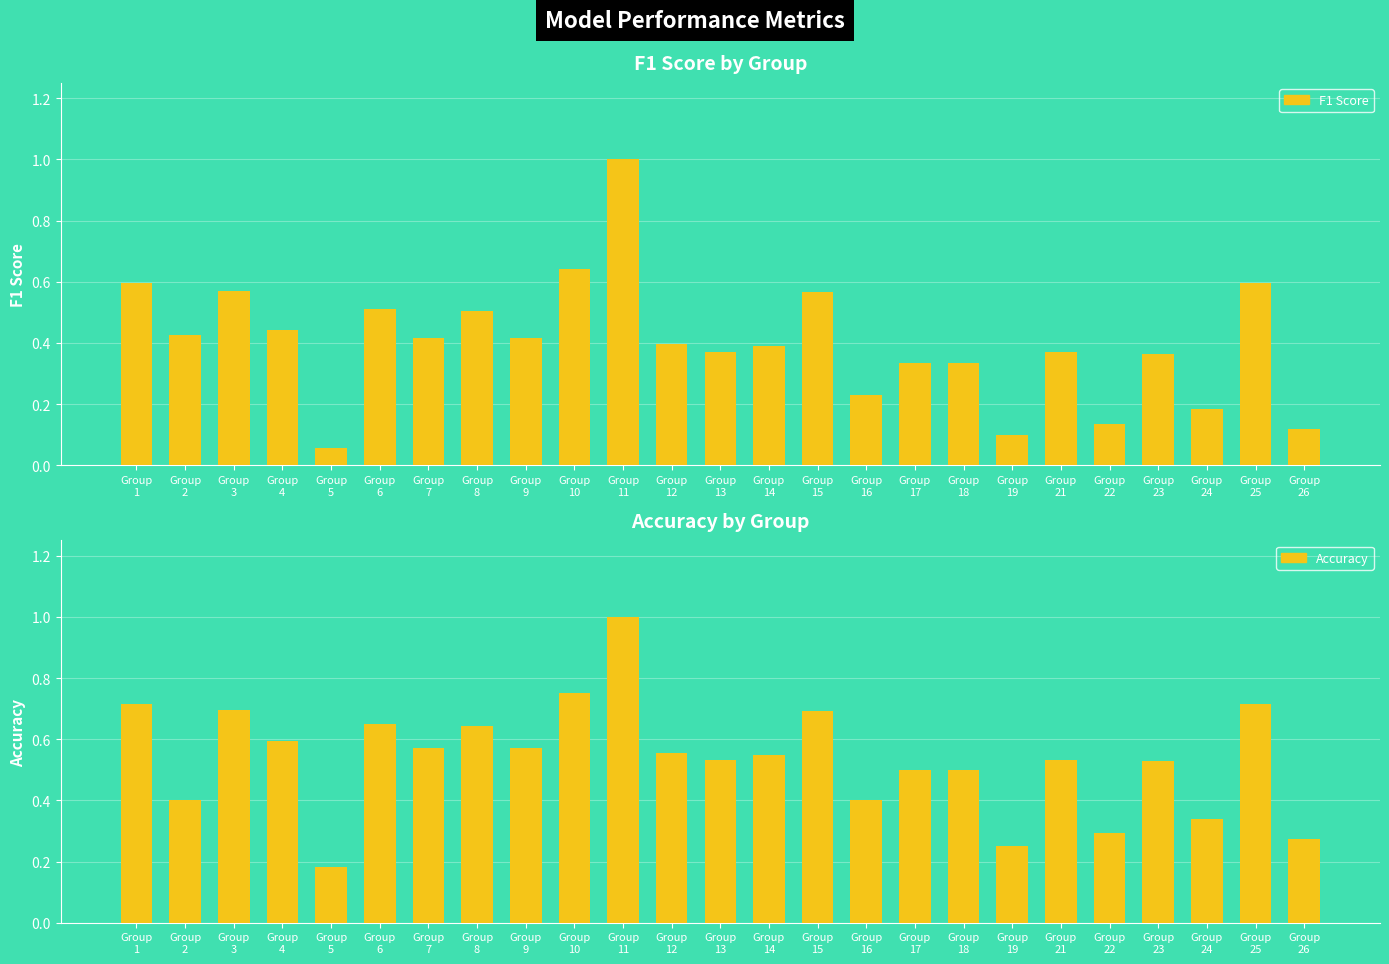

What is the difference between the second highest and minimum values in the F1 Score series?

0.6